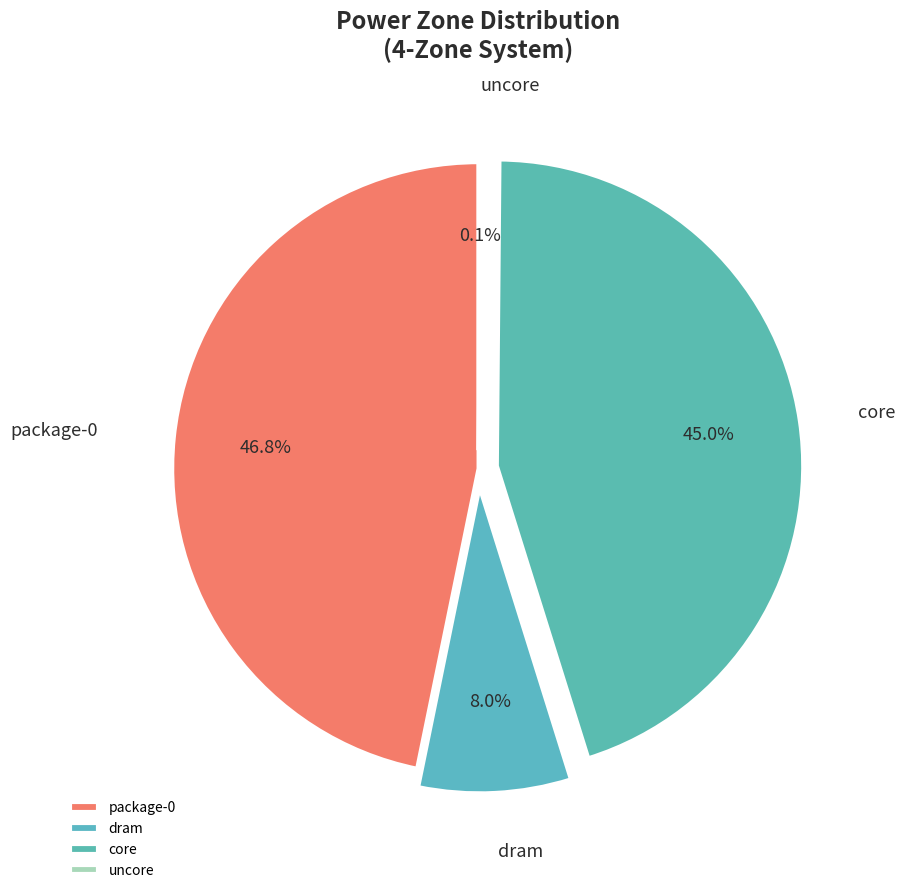

Which category has the biggest portion of the pie?

package-0